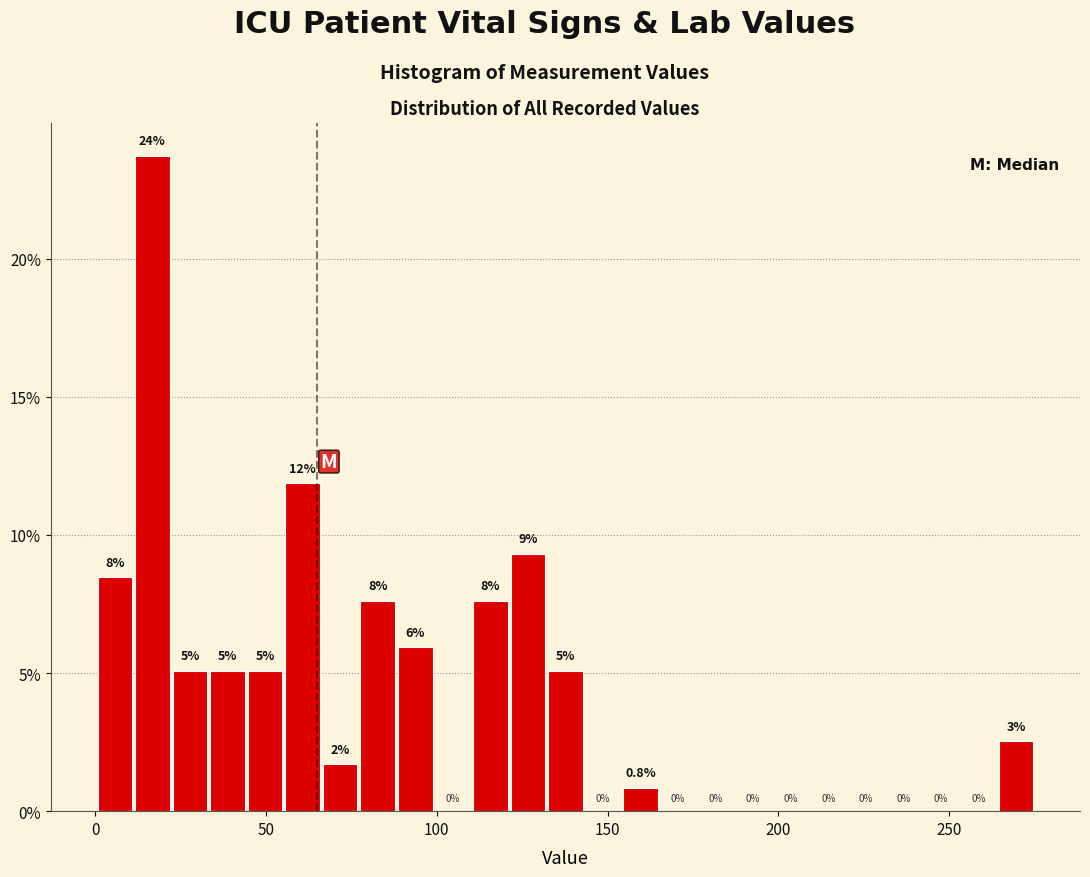

Read against the x-axis, roughly where is the centre of the tallest bar?

15